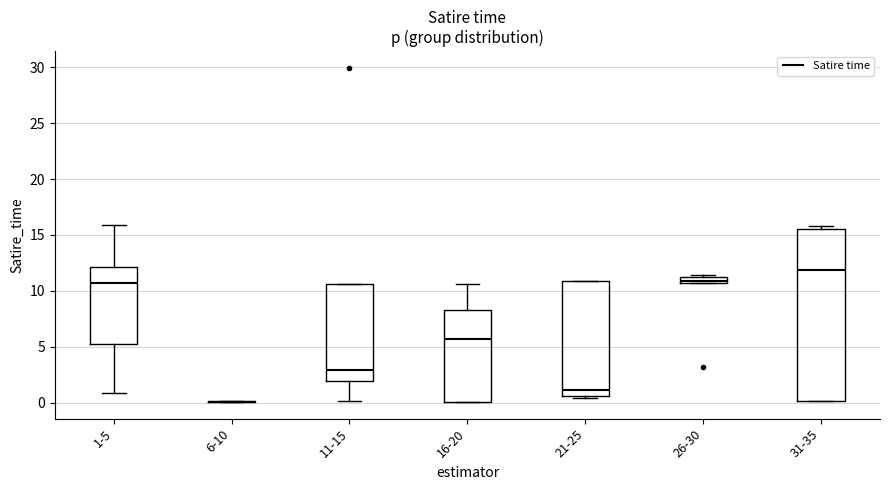

Comparing the boxes themselves (not the whiskers), which one is the tallest?

31-35